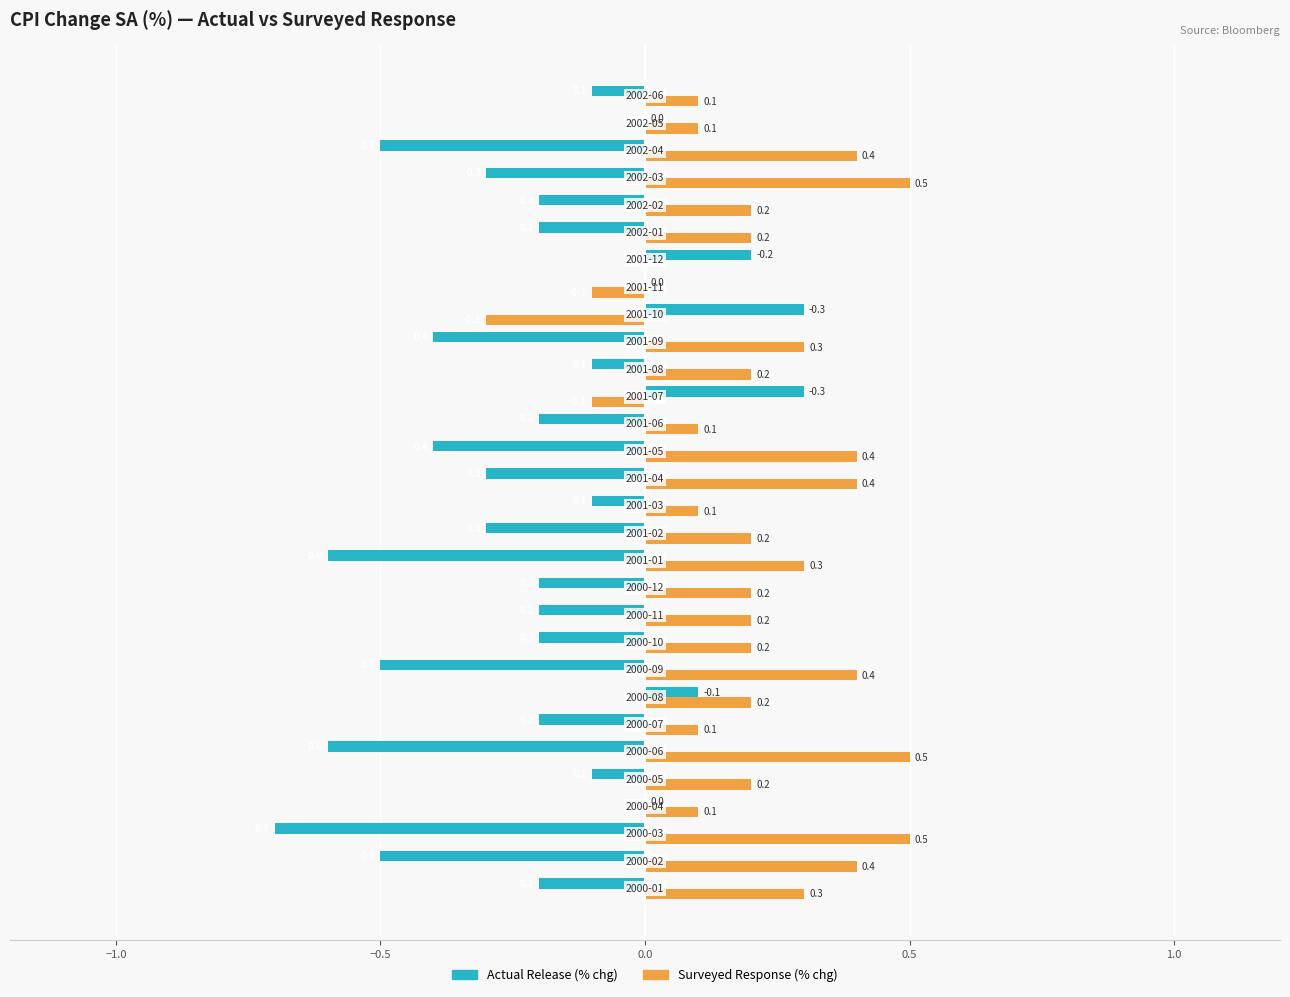

What is the maximum value for Actual Release (% chg)?

0.3